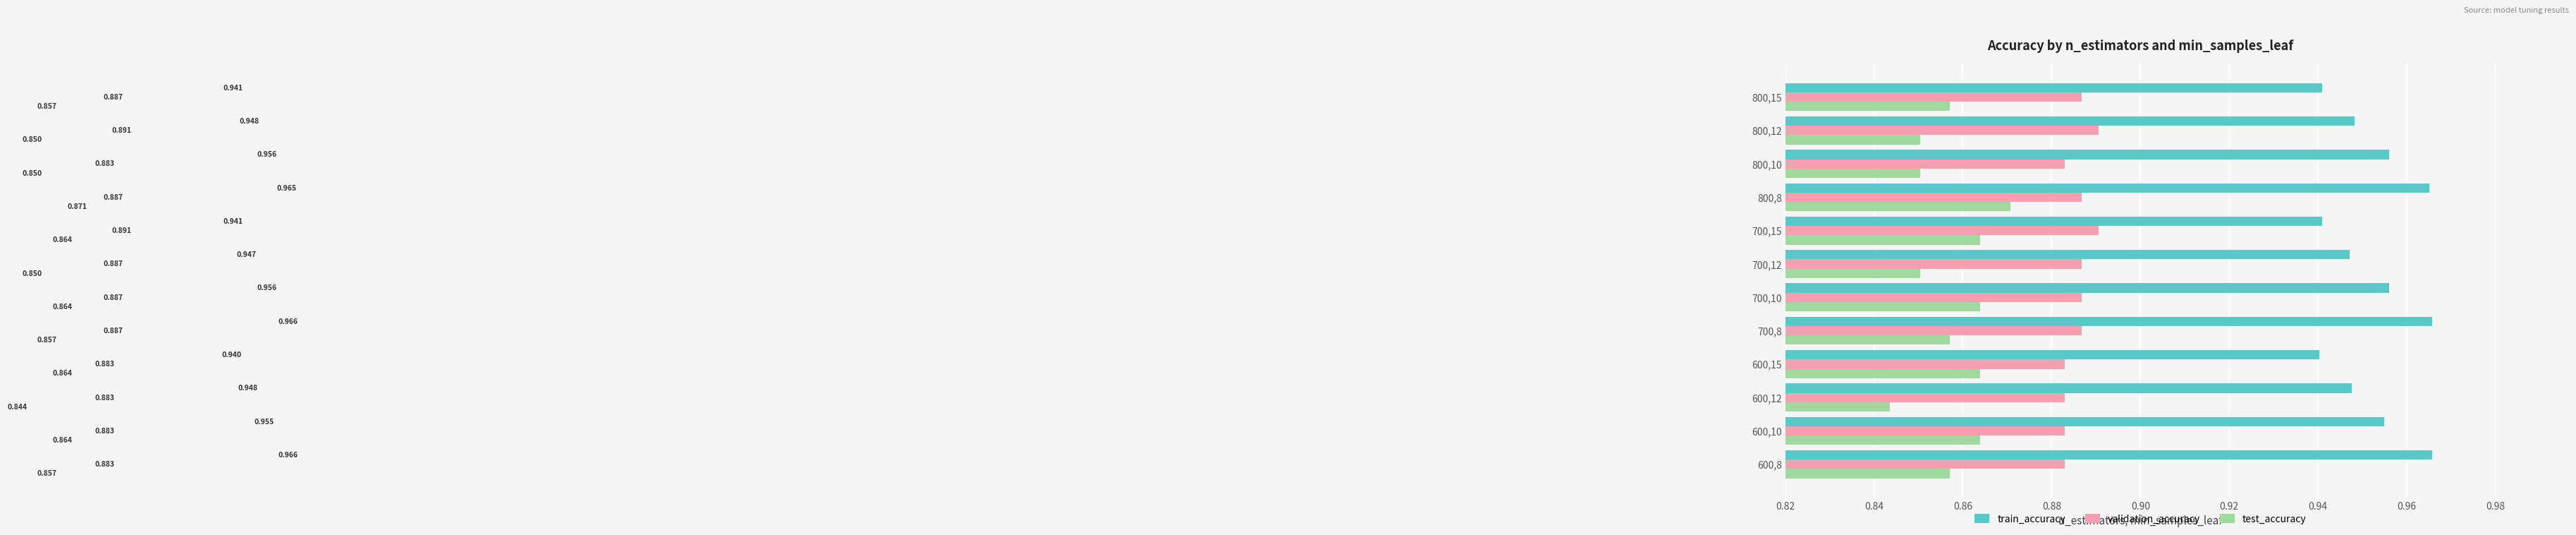

How many series are shown in this chart?

3